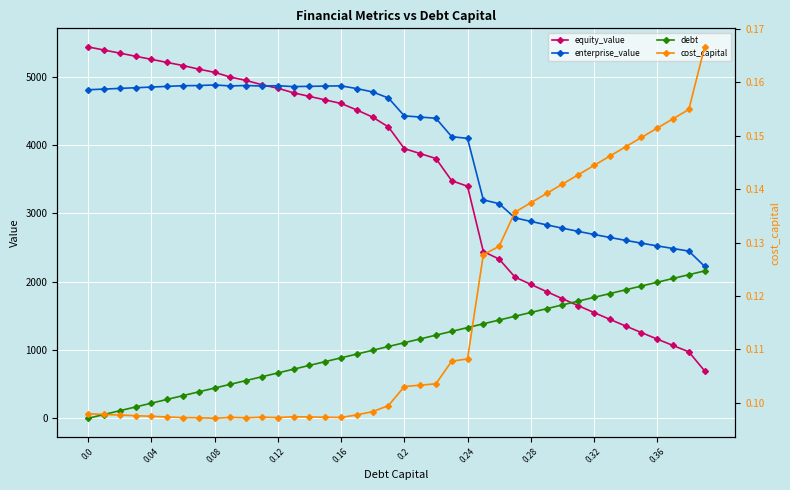

True or false: enterprise_value has more than 1 points higher than both neighbors.

True